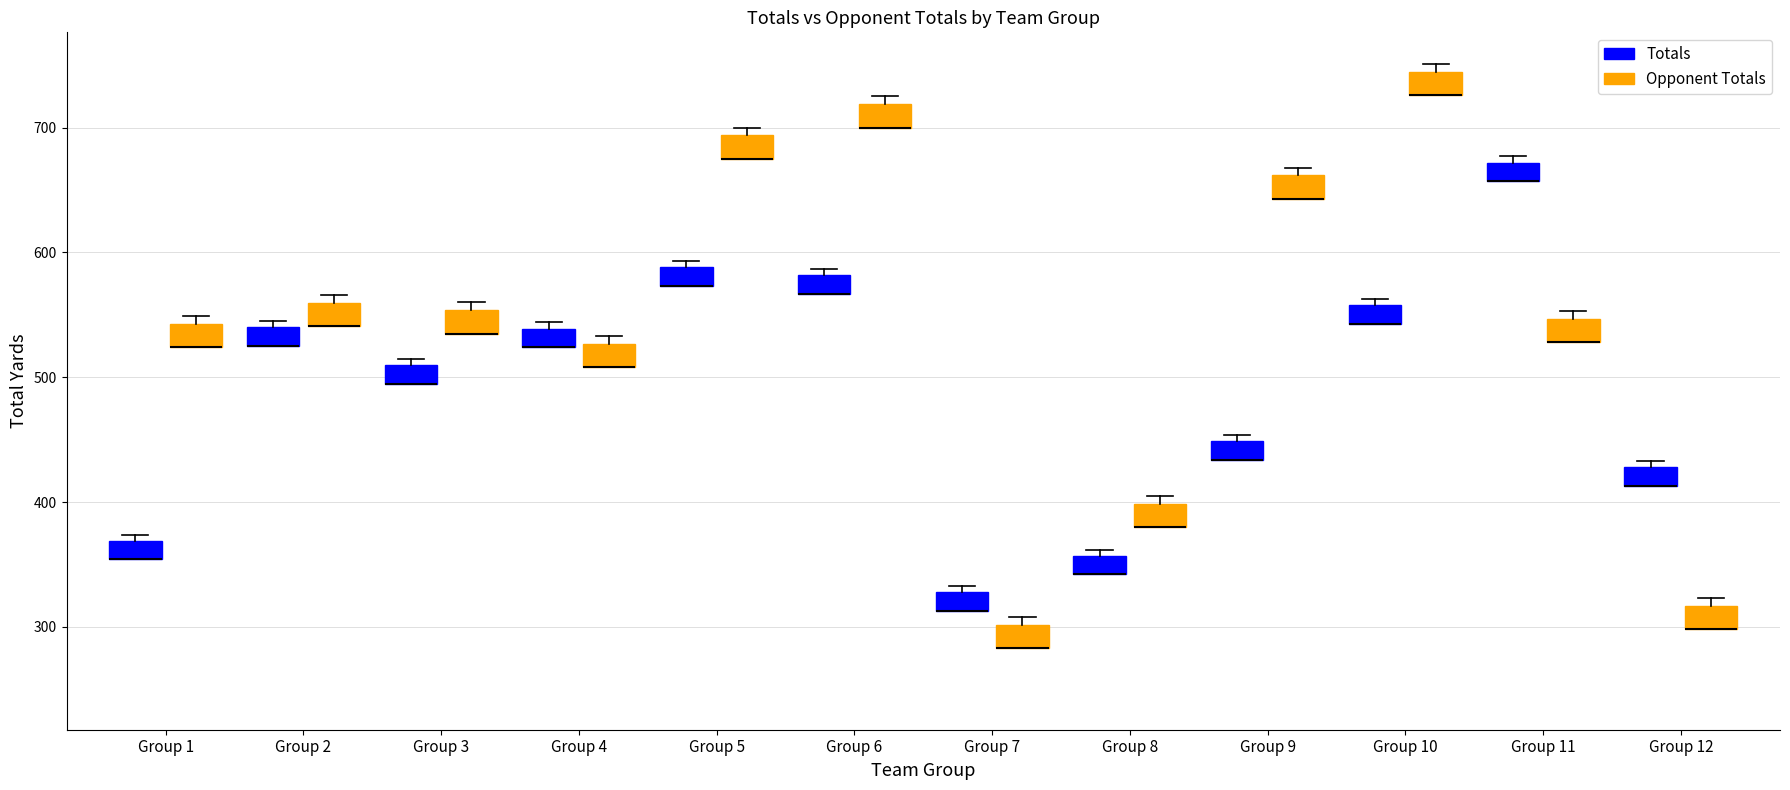

Where is the lower edge of the box for Group 12 (Totals) on the y-axis? The values are not printed on the chart, so give them approximately, as read against the axis.

410